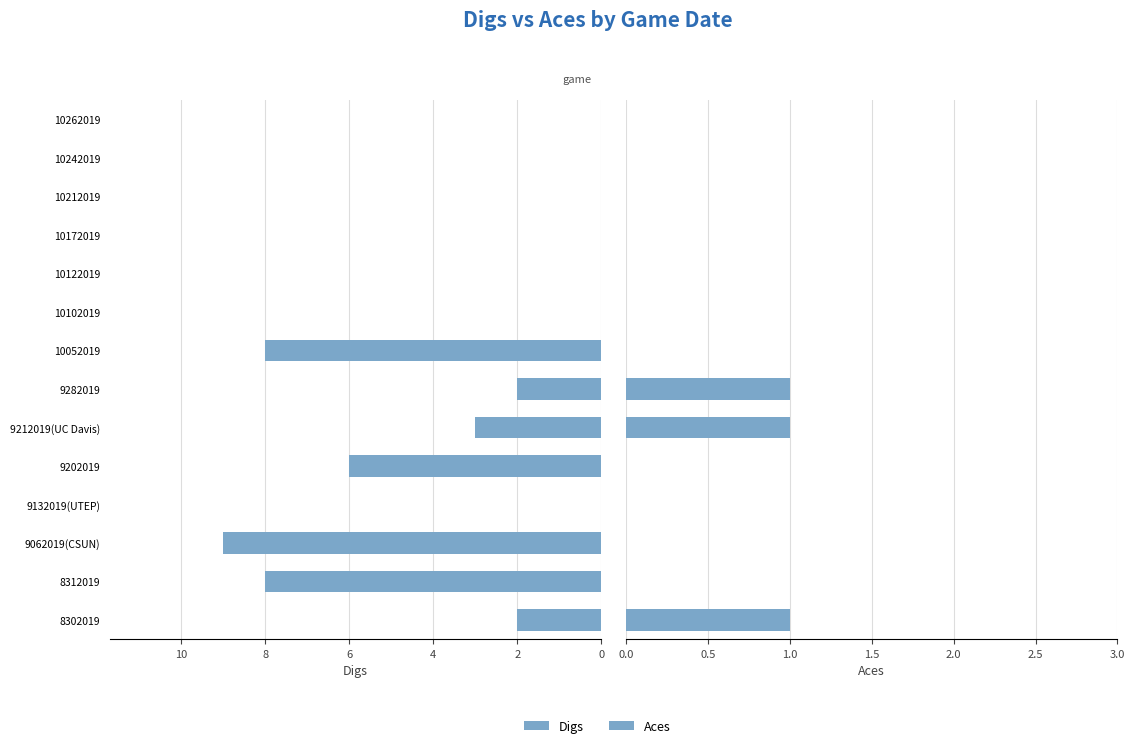

Reading left to right, extract all data points from this chart.

Digs: 2	8	9	0	6	3	2	8	0	0	0	0	0	0
Aces: 1	0	0	0	0	1	1	0	0	0	0	0	0	0